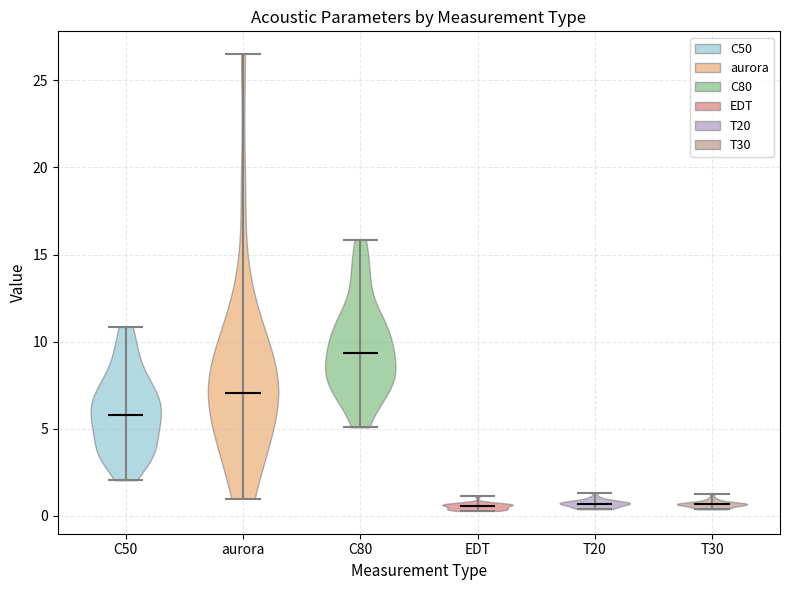

Where does the median line of the violin for T30 sit on the y-axis? The values are not printed on the chart, so give them approximately, as read against the axis.

0.5